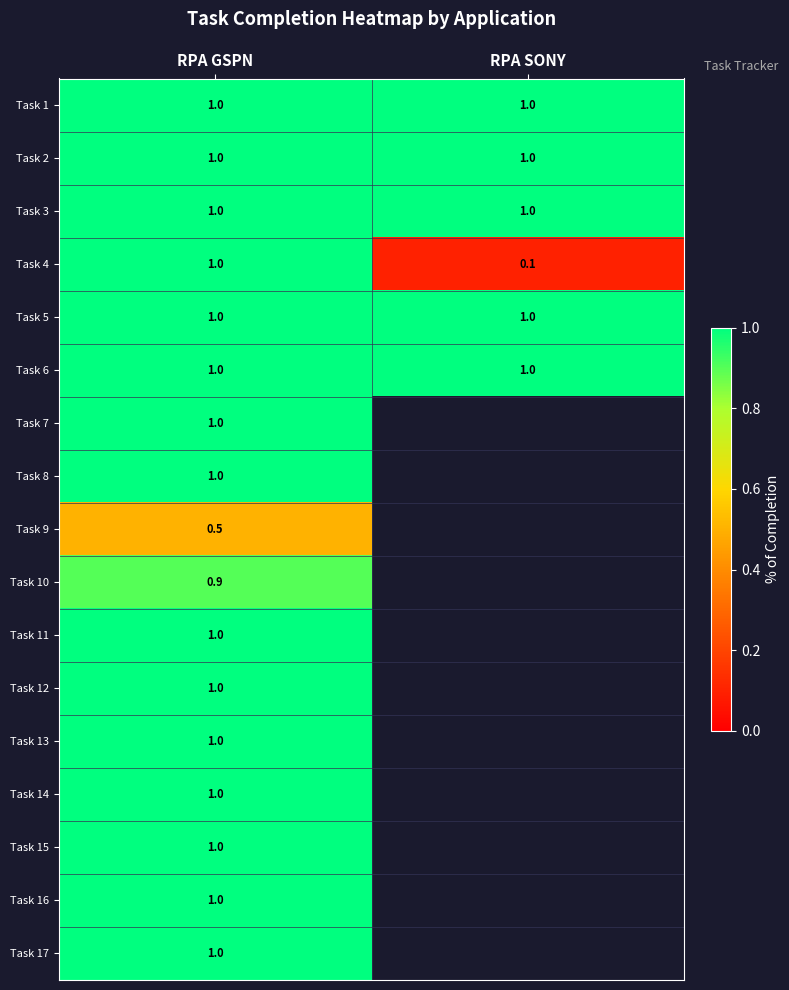

What is the spread (max minus min) of values at RPA GSPN?

0.5